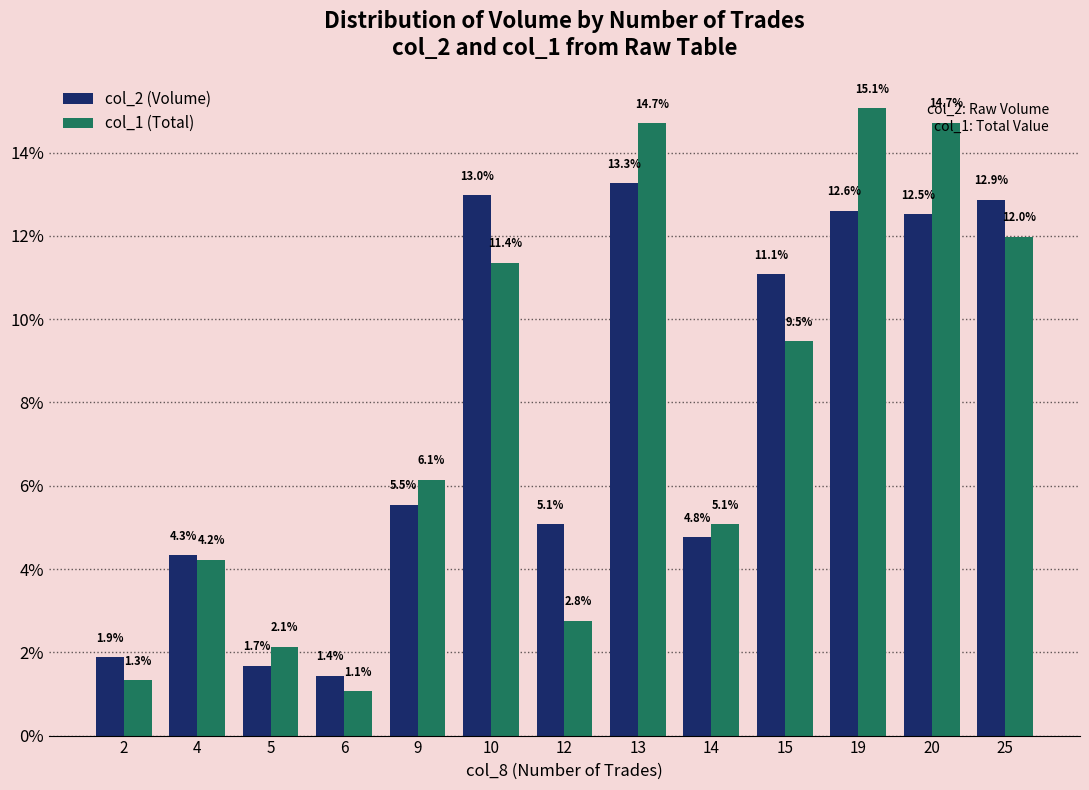

True or false: col_2 (Volume) has a value of 4.8 at 14.

True